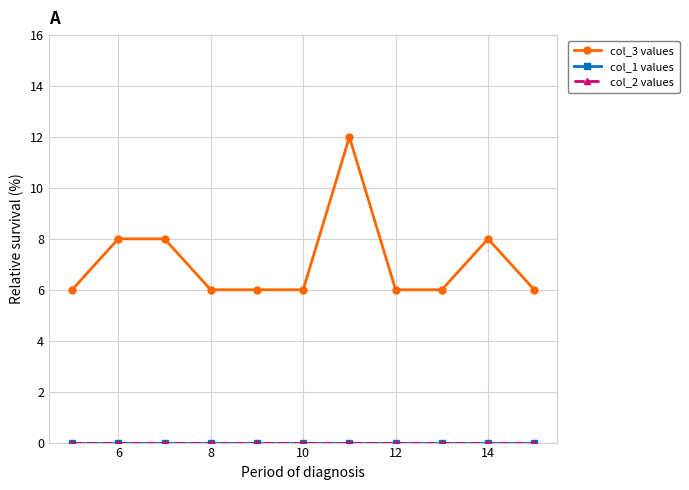

What is the difference between the maximum and minimum values in the col_3 values series?

6